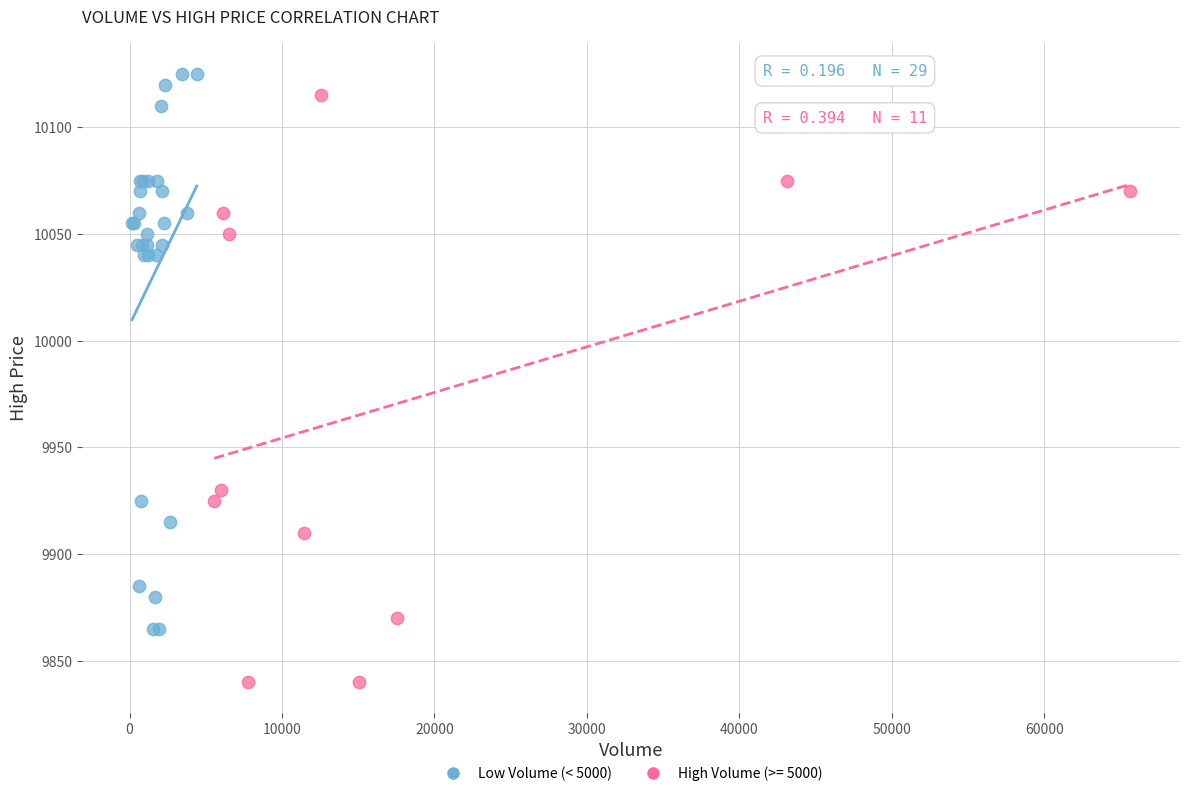

Which series has the largest Y range (max minus min)?

High Volume (>= 5000)